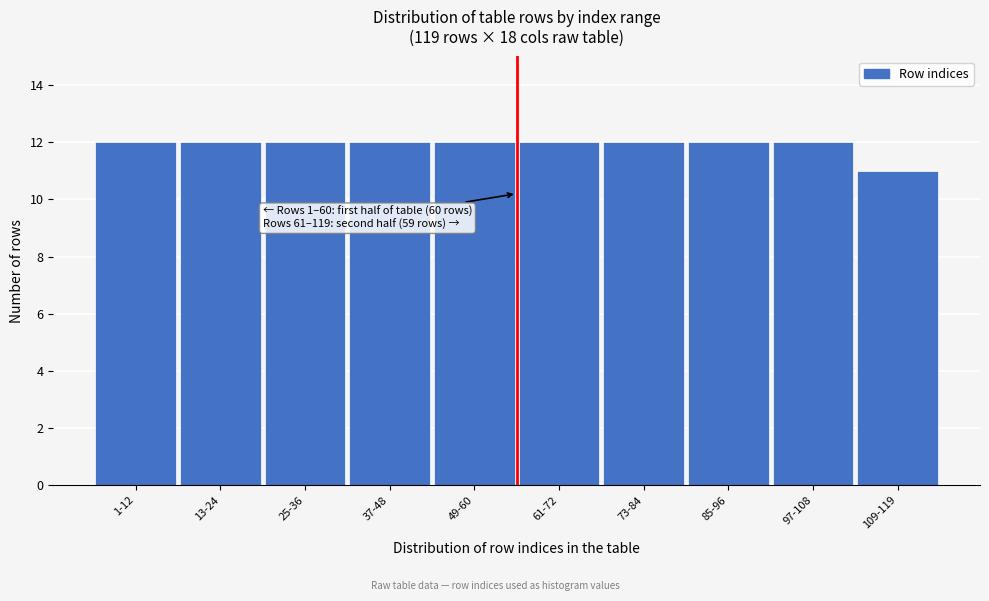

Reading right to left, list all the values displayed in this chart.

109-119=11	97-108=12	85-96=12	73-84=12	61-72=12	49-60=12	37-48=12	25-36=12	13-24=12	1-12=12